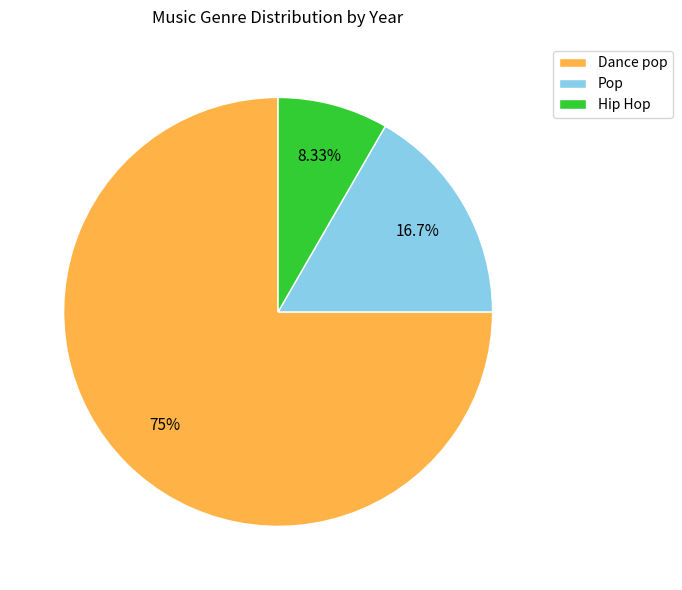

To the nearest percent, what portion does Pop represent?

17%